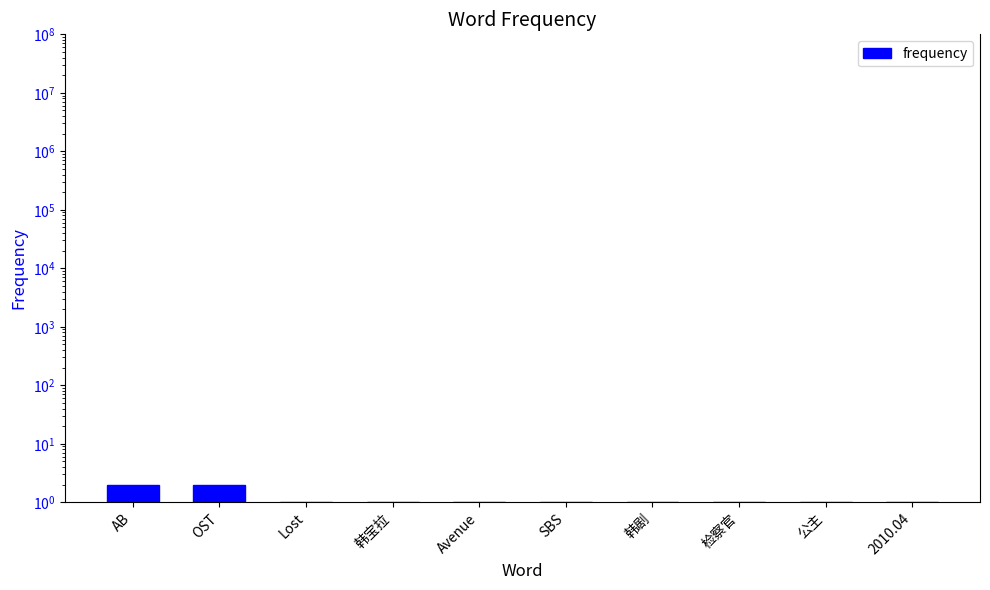

What is the change in value from AB to 检察官?

-1